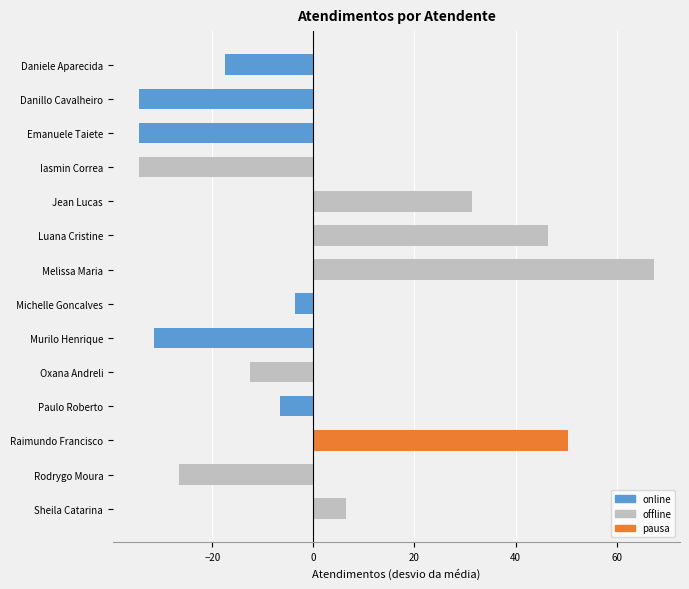

How many positive values are there?

5